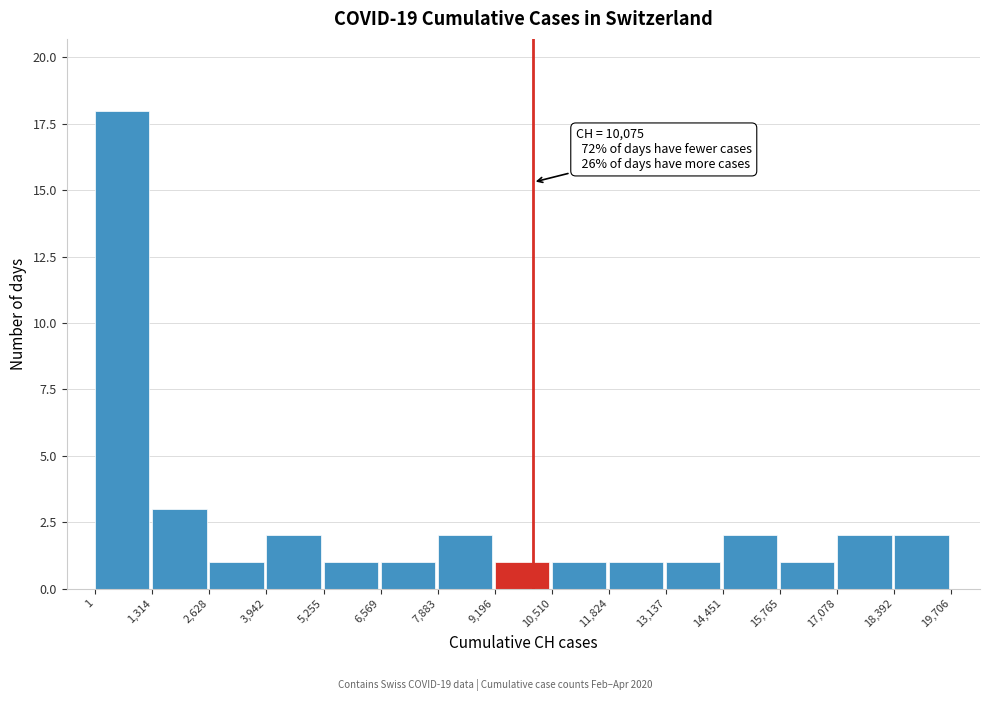

Which range on the x-axis has the tallest bar?

1 to 1,314